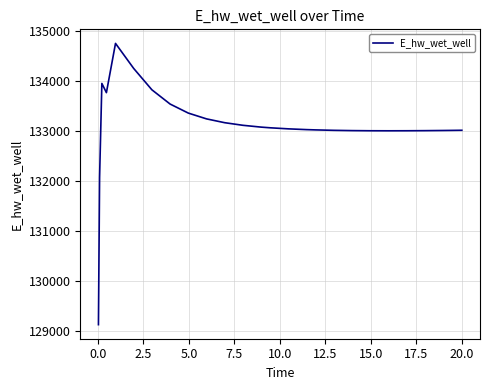

What is the difference between the maximum and minimum values?

5636.5